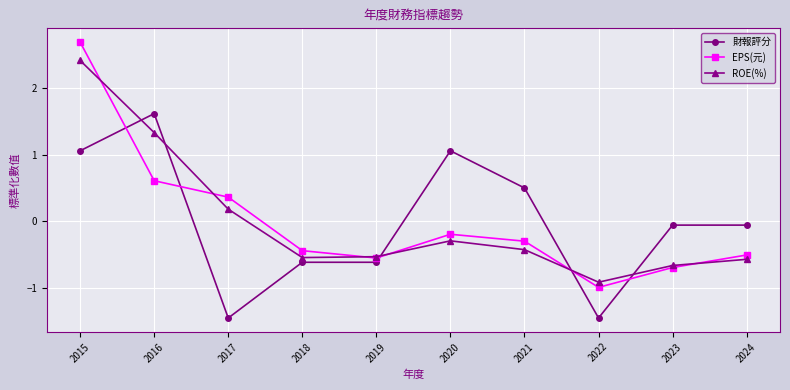

At 2017, list the series in order from largest to smallest.

EPS(元), ROE(%), 財報評分